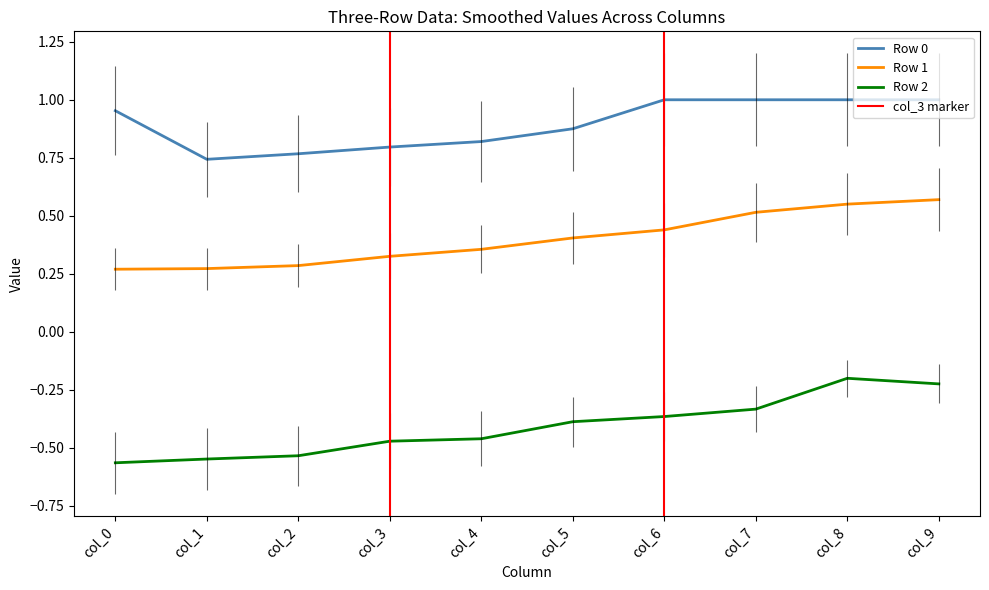

Reading right to left, transcribe all the data shown in this chart.

Row 0: 1.0	1.0	1.0	1.0	0.9	0.8	0.8	0.8	0.7	1.0
Row 1: 0.6	0.6	0.5	0.4	0.4	0.4	0.3	0.3	0.3	0.3
Row 2: -0.2	-0.2	-0.3	-0.4	-0.4	-0.5	-0.5	-0.5	-0.5	-0.6